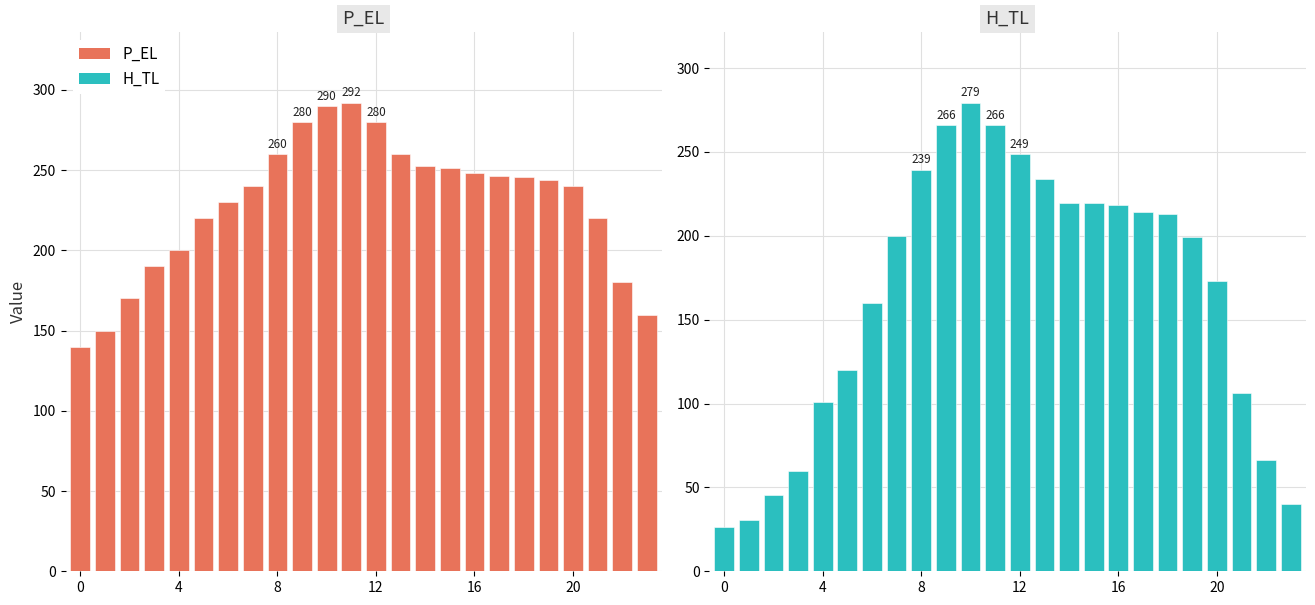

List the series in order of their peak value, lowest first.

H_TL, P_EL